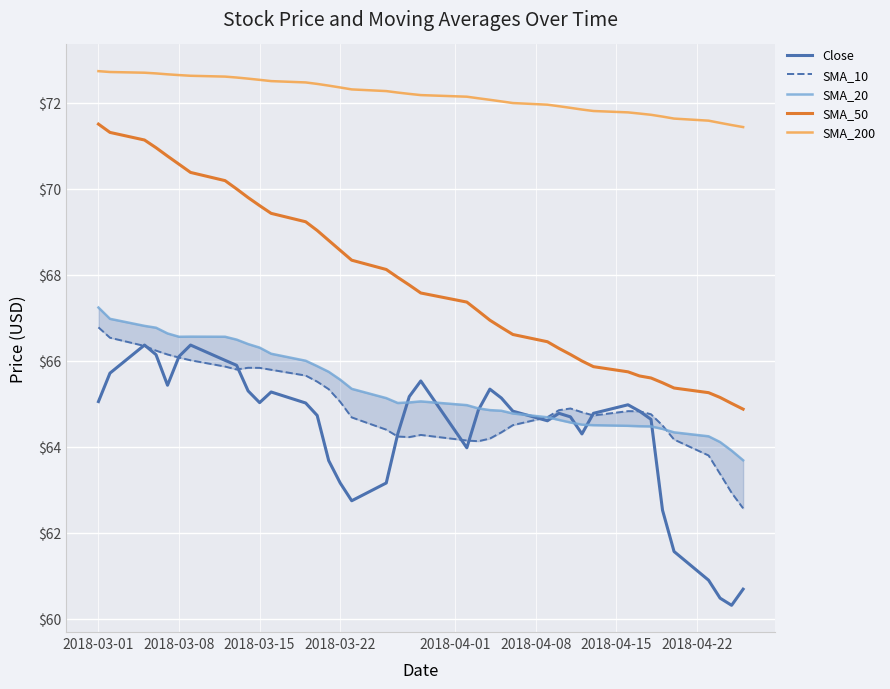

Which series has the largest total across all categories?

SMA_200